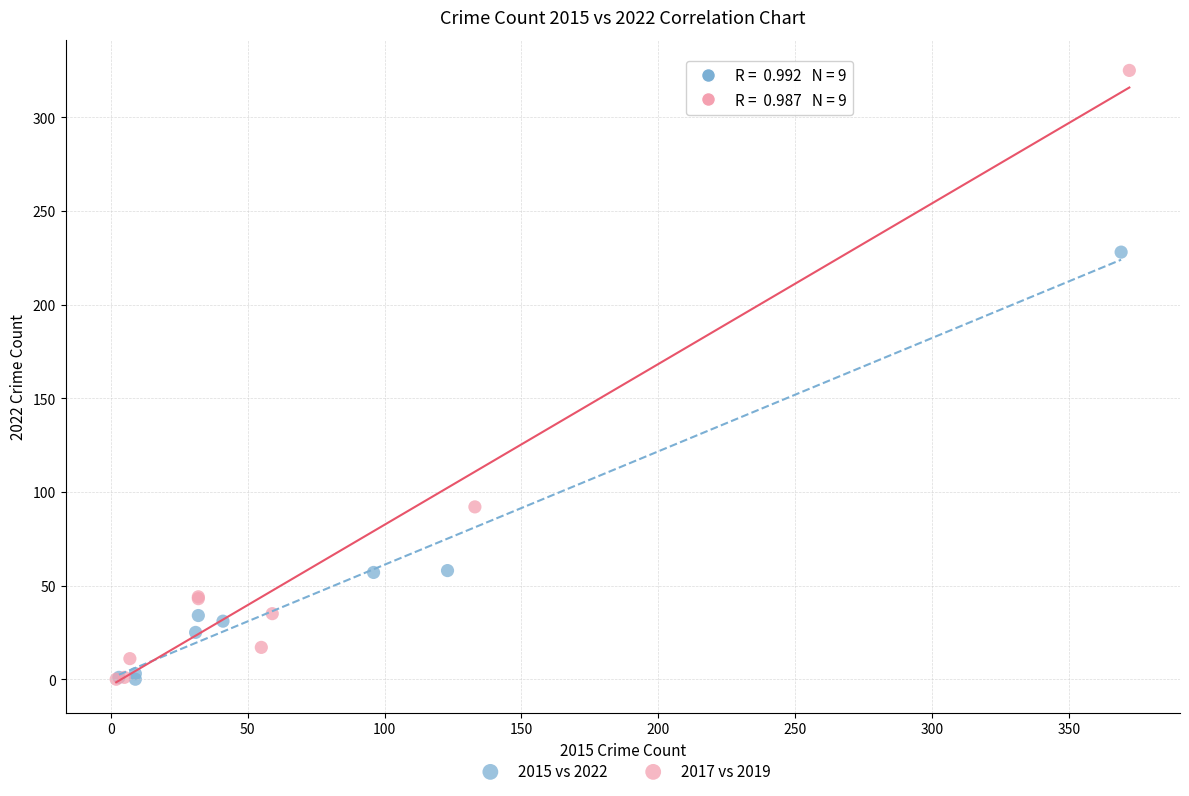

What are all the series names shown in the legend?

2015 vs 2022, 2017 vs 2019